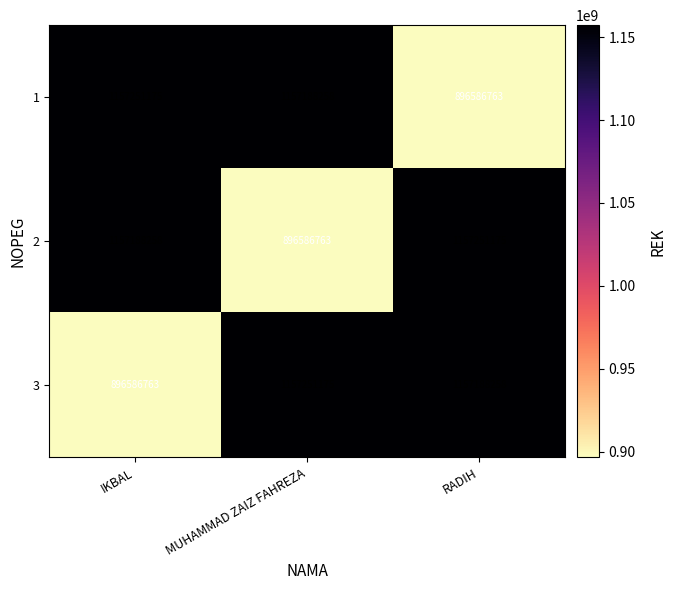

True or false: 2 has a value of 1551895147 at RADIH.

False